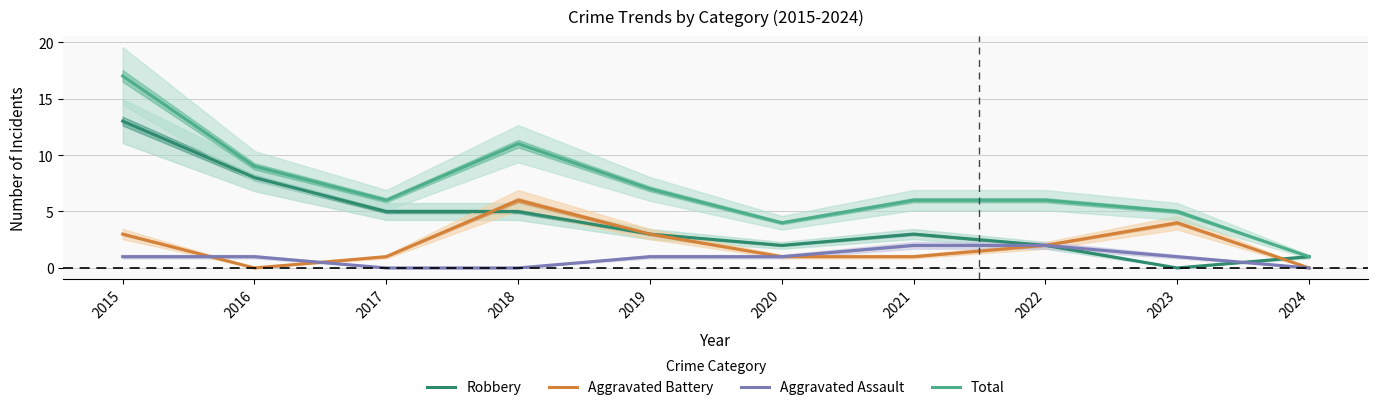

True or false: Aggravated Assault and Total cross at least once.

False